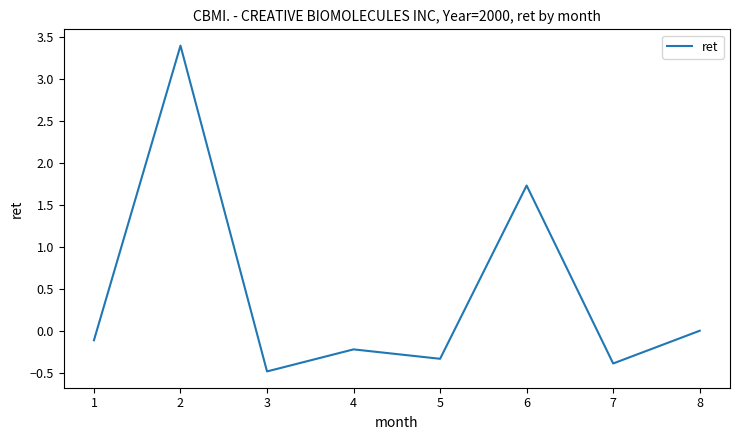

Where is the first local maximum?

2